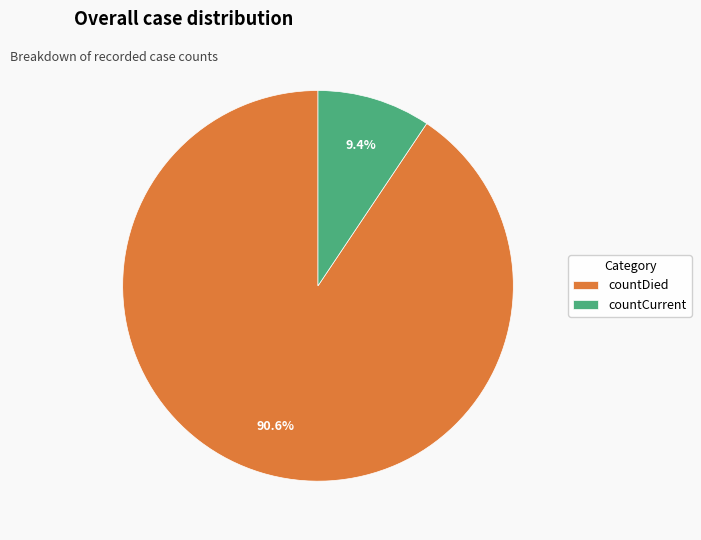

True or false: countCurrent accounts for 9% of the total.

True